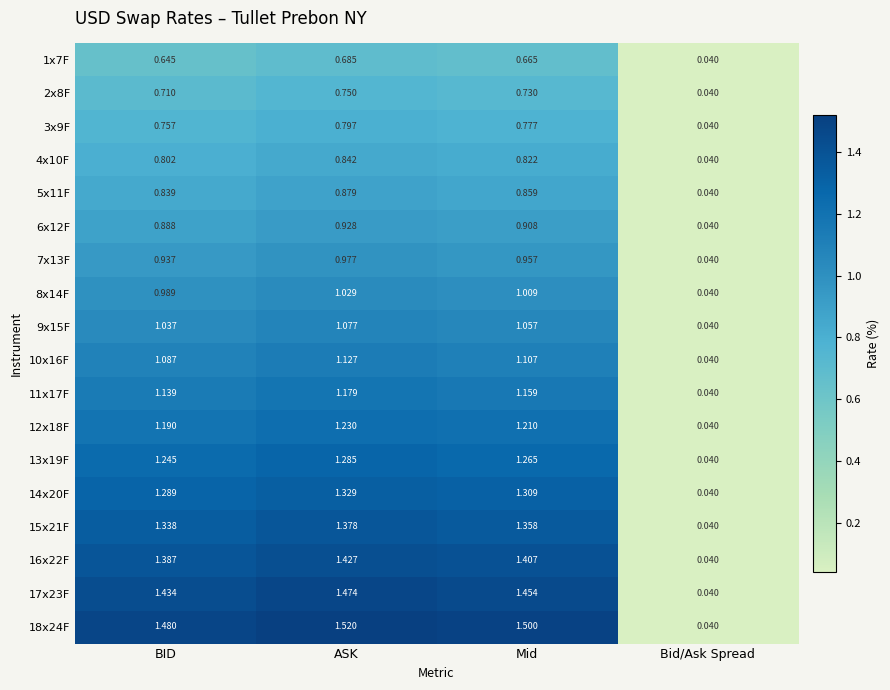

Where is 11x17F nearest to the value 0?

Bid/Ask Spread